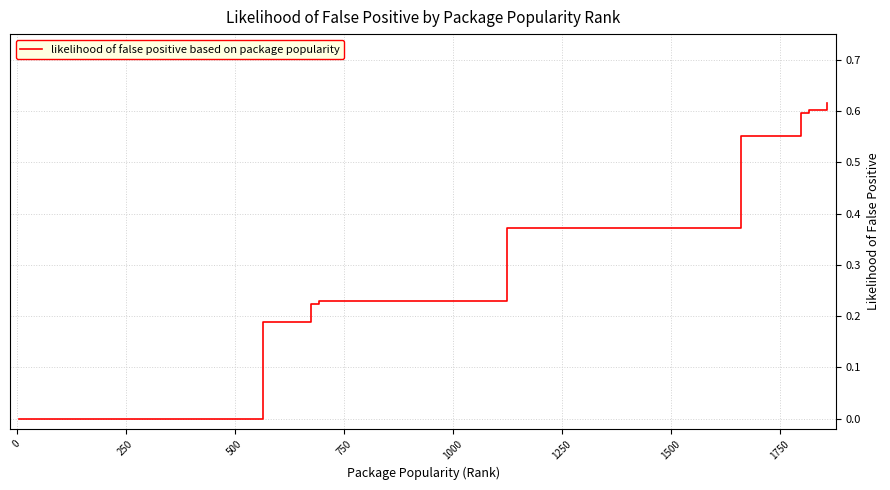

How many lines are shown in the chart?

1